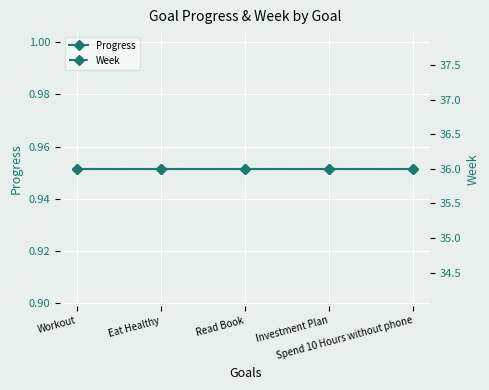

What is the sum of the Week values at Spend 10 Hours without phone and Investment Plan?

72.0